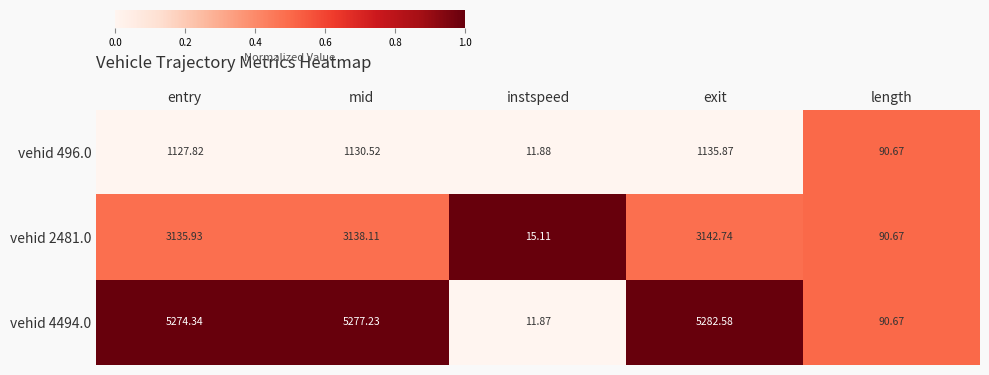

Is the value of vehid 4494.0 at mid greater than the value of vehid 496.0 at mid?

Yes